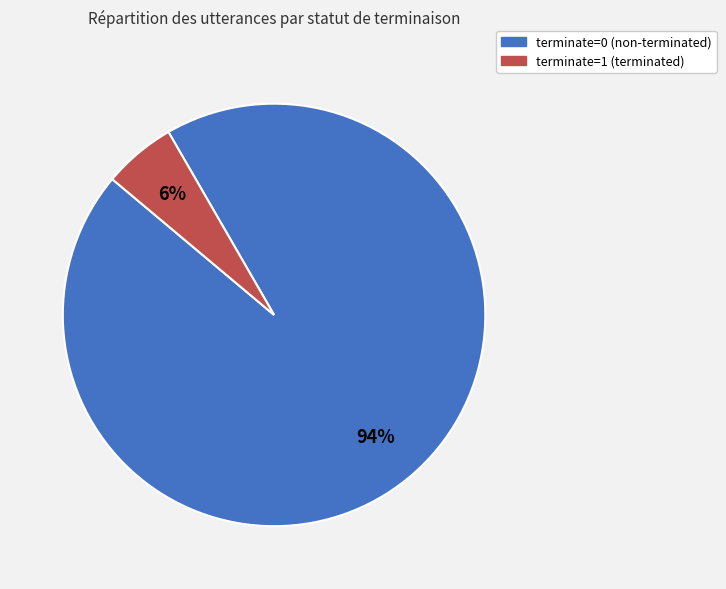

To the nearest percent, what percentage of the pie is terminate=0?

94%